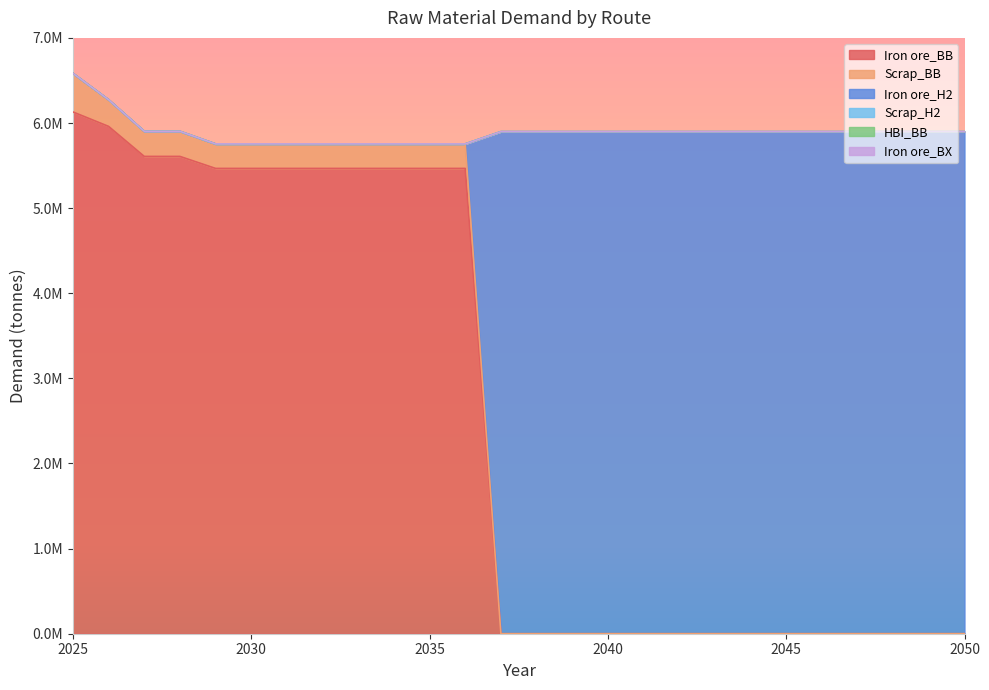

List the series in order of their peak value, lowest first.

HBI_BB, Iron ore_BX, Scrap_H2, Scrap_BB, Iron ore_H2, Iron ore_BB